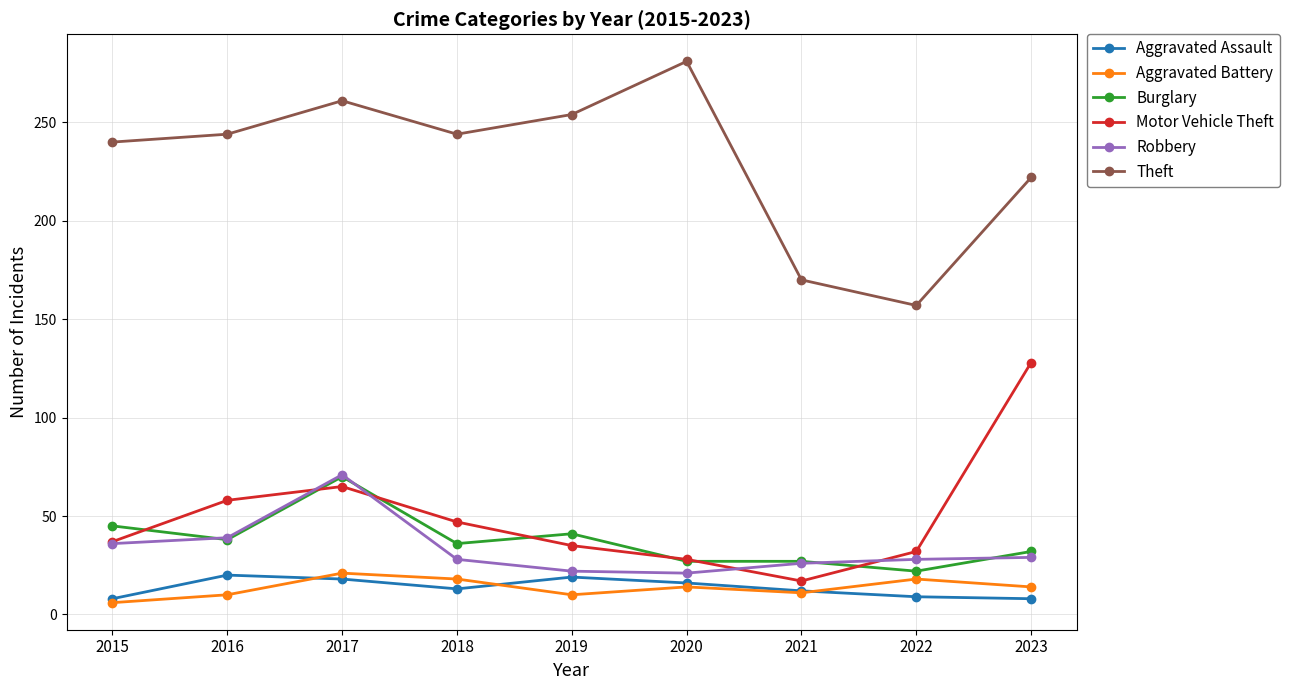

Is it true that Aggravated Battery equals 29 at 2018?

False